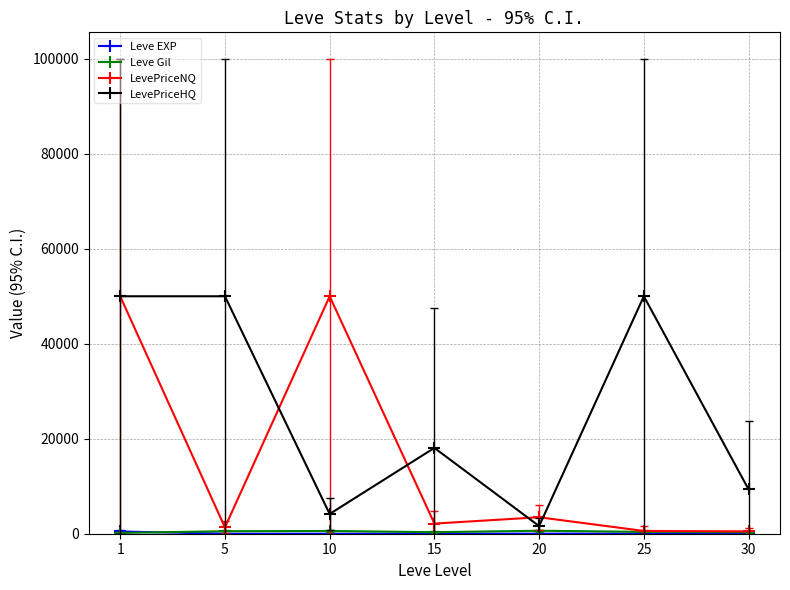

Read the LevePriceHQ value at 10.

4157.5